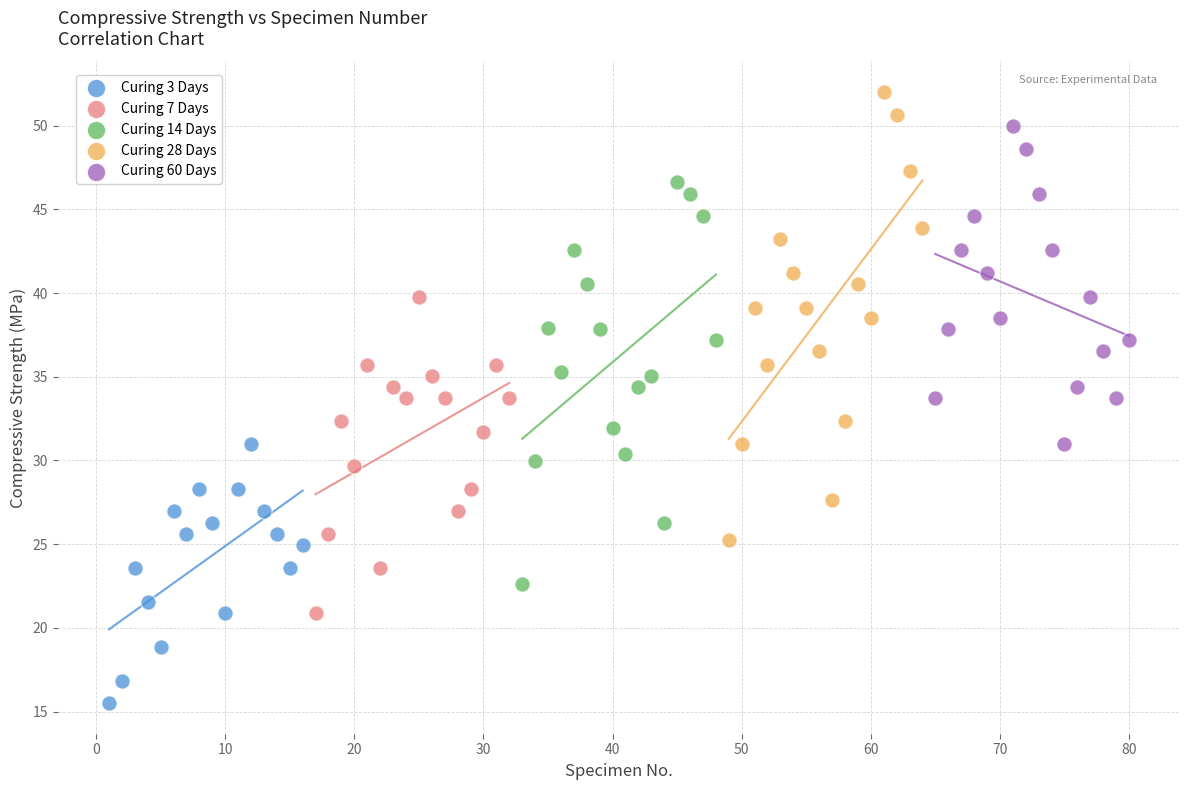

What are all the series names shown in the legend?

Curing 3 Days, Curing 7 Days, Curing 14 Days, Curing 28 Days, Curing 60 Days